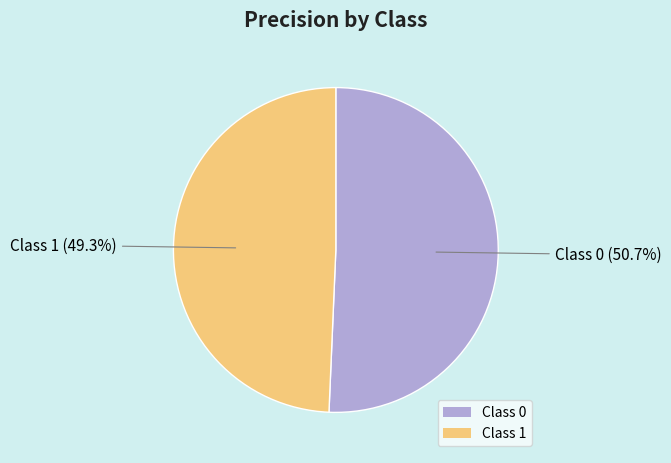

Rank the categories by value from lowest to highest.

Class 1, Class 0